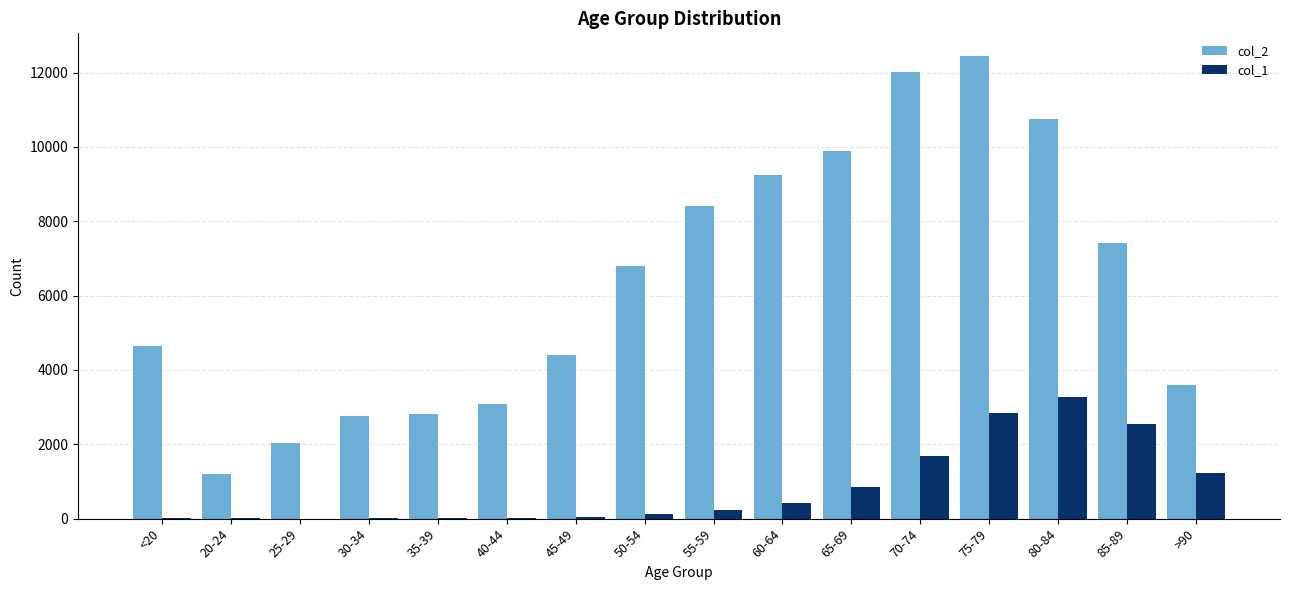

Which series has the largest total across all categories?

col_2